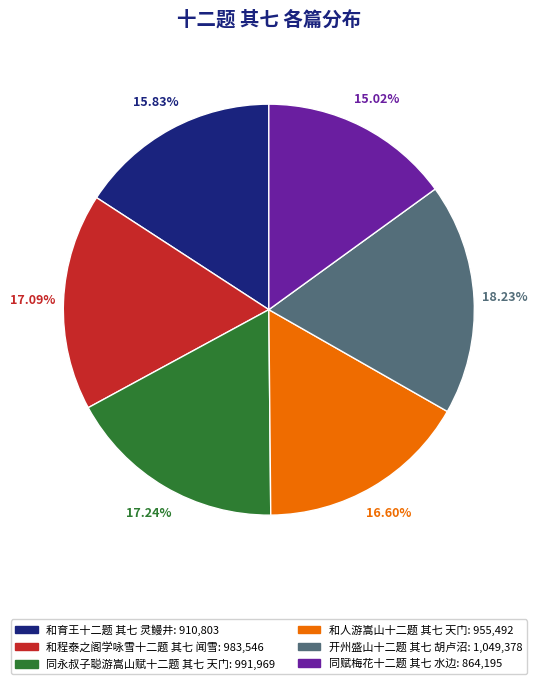

Count the number of slices in the pie.

6